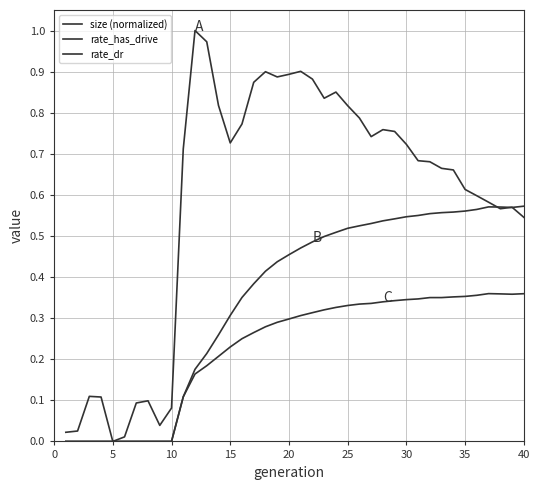

Does the chart have visible grid lines?

Yes